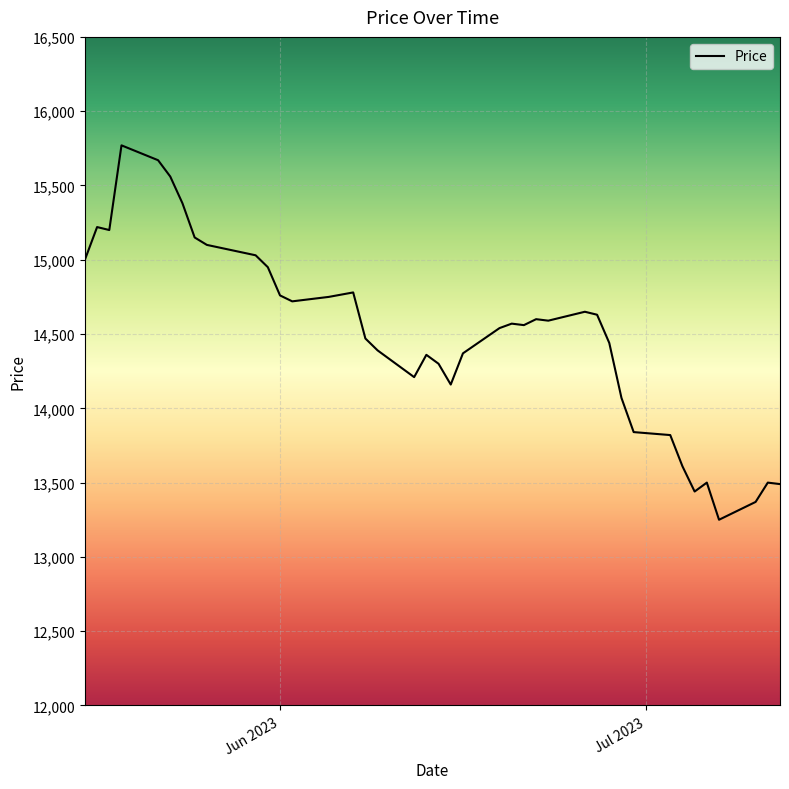

What is the difference between the maximum and minimum values?

2520